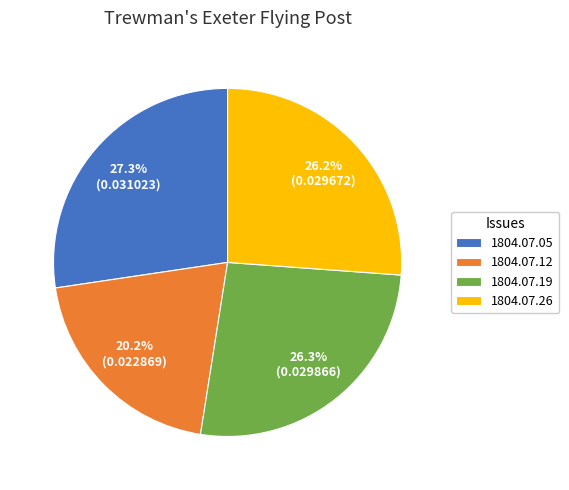

How many slices are in this pie chart?

4